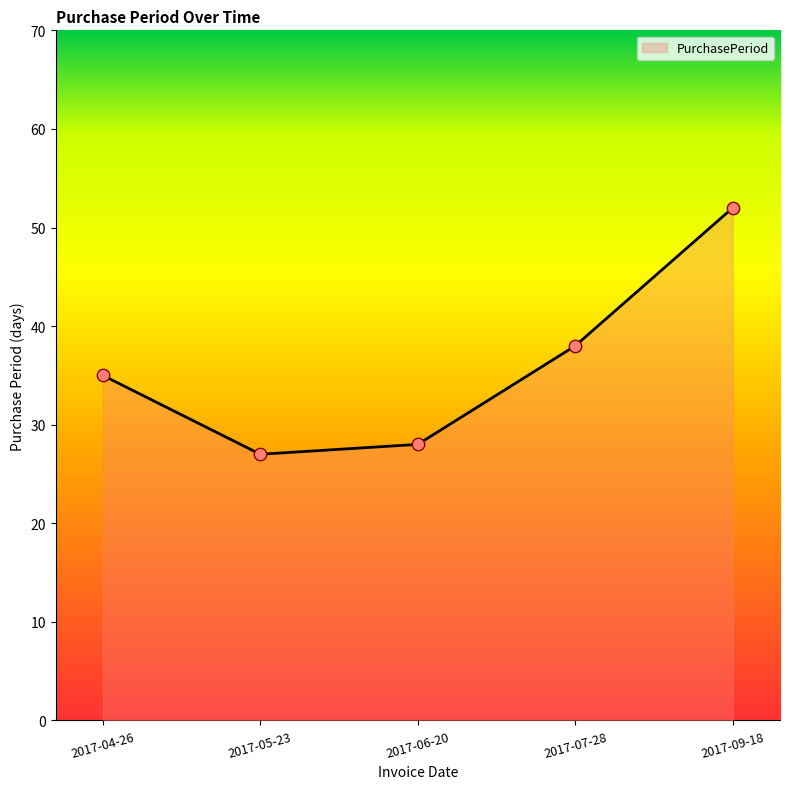

What is the ratio of the value at 2017-07-28 to the value at 2017-04-26?

1.1